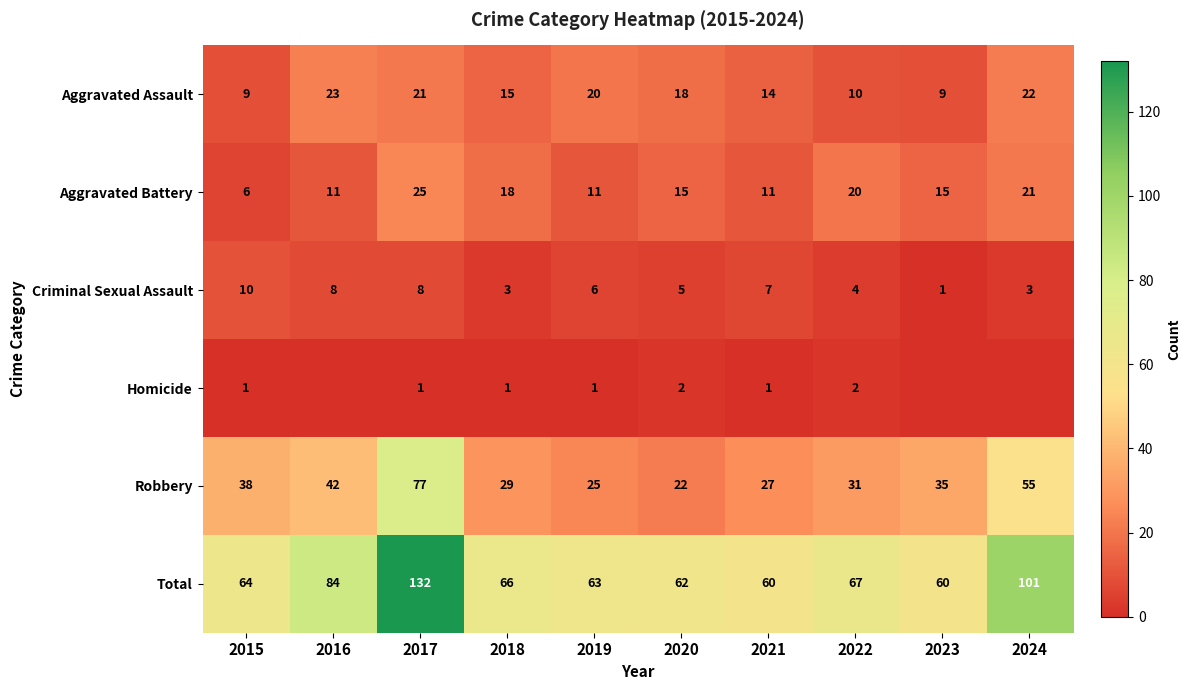

Rank the series at 2015 from lowest to highest value.

Homicide, Aggravated Battery, Aggravated Assault, Criminal Sexual Assault, Robbery, Total